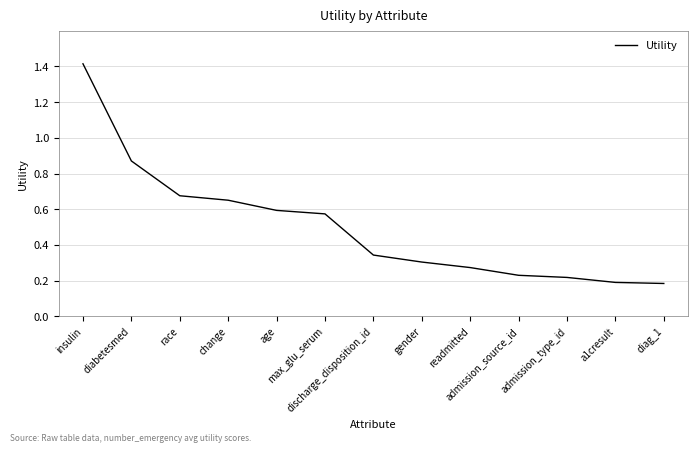

The chart shows a value of 0.2 at diag_1. True or false?

True